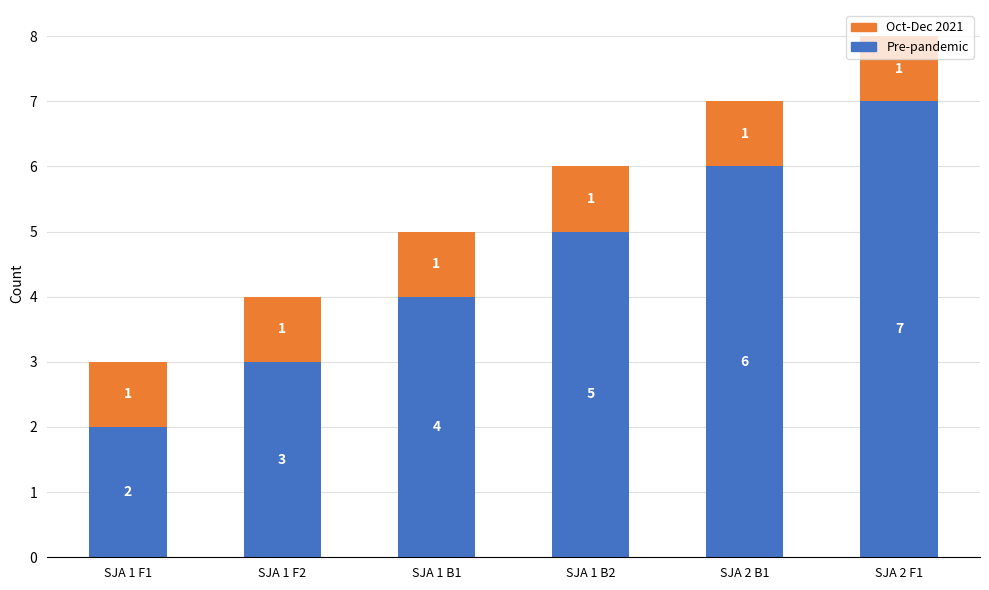

What is the difference between the second highest and second lowest values in the Pre-pandemic series?

3